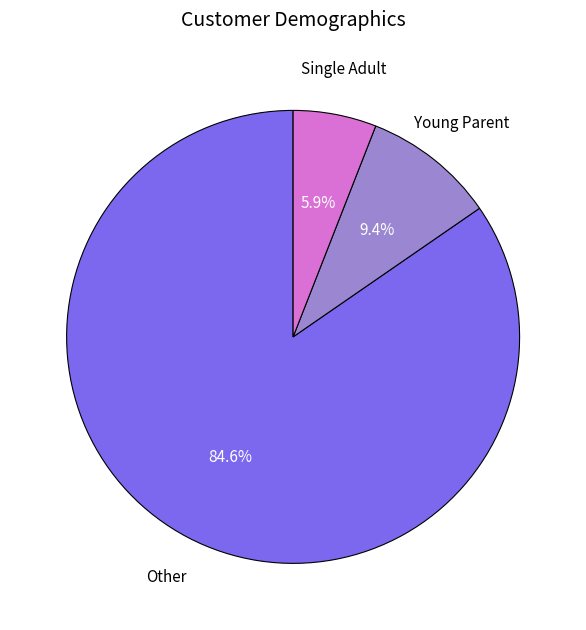

Is there a majority slice in this chart?

Yes